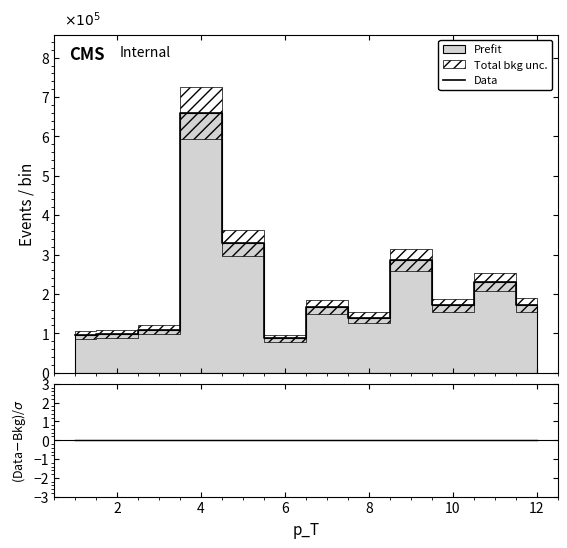

True or false: col_0 and Data cross at least once.

False